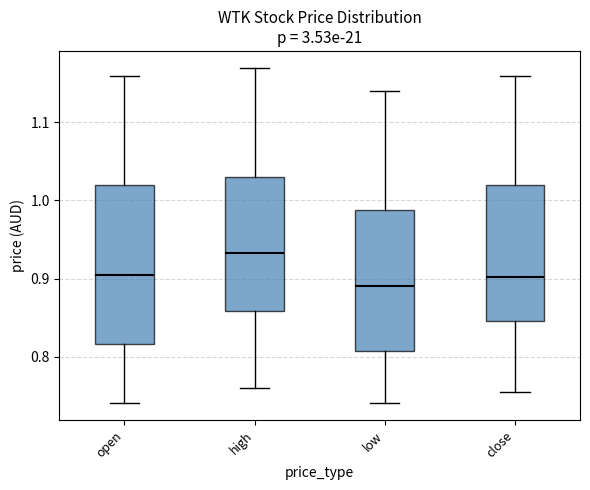

Reading left to right, transcribe this box plot: for each box, give where its median line is, the range the box spans, and where its two whiskers end, as read against the y-axis. The values are not printed on the chart, so give them approximately, as read against the axis.

open: median 0.91, box 0.82 to 1.02, whiskers 0.74 to 1.16
high: median 0.93, box 0.86 to 1.03, whiskers 0.76 to 1.17
low: median 0.89, box 0.81 to 0.99, whiskers 0.74 to 1.14
close: median 0.90, box 0.85 to 1.02, whiskers 0.76 to 1.16